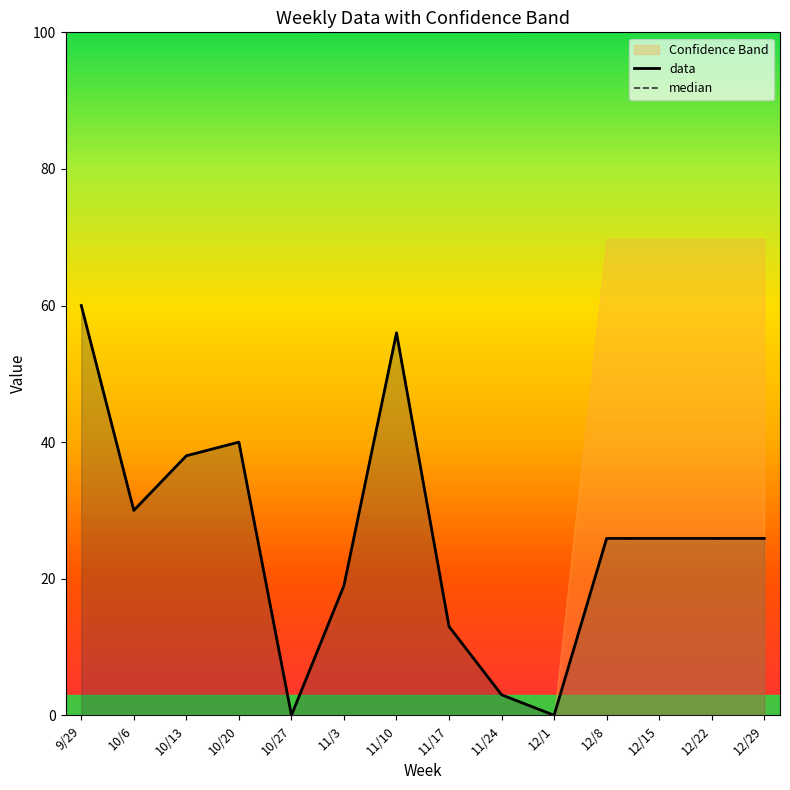

How many data points in median are above 25?

9